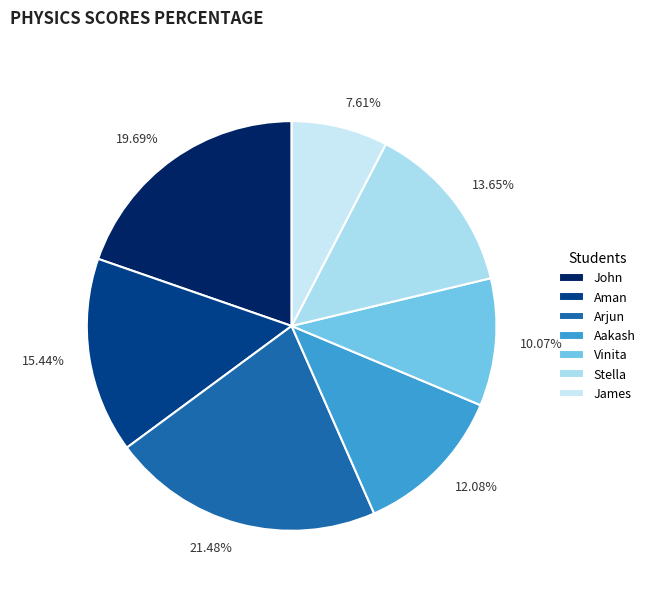

What percentage is the John slice, to the nearest percent?

20%